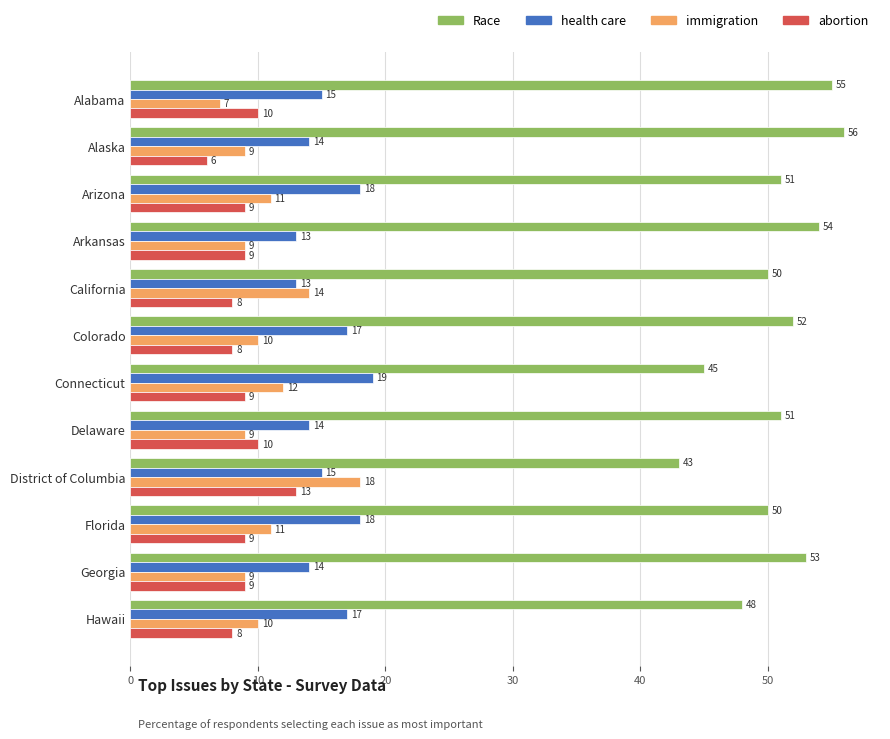

The abortion series shows 5 at Georgia. True or false?

False